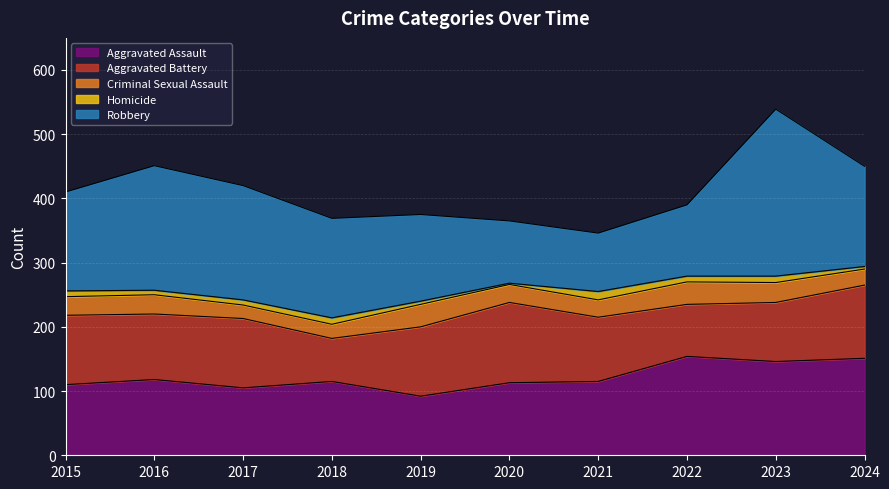

Read the Criminal Sexual Assault value at 2018, to the nearest 5.

20